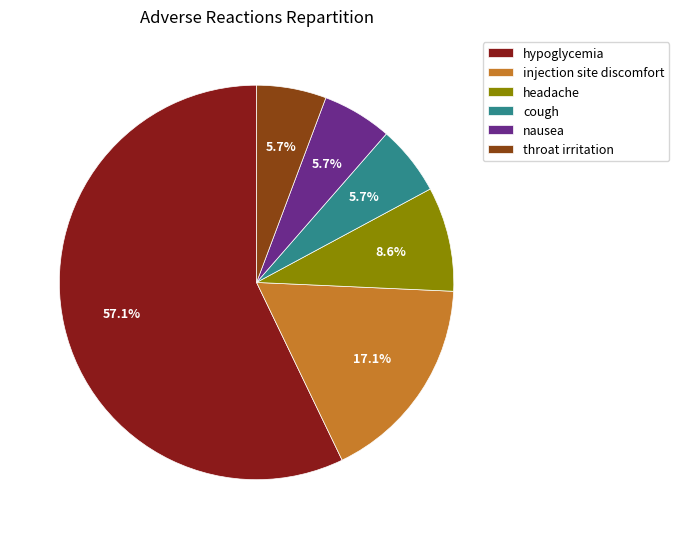

True or false: injection site discomfort accounts for 12% of the total.

False